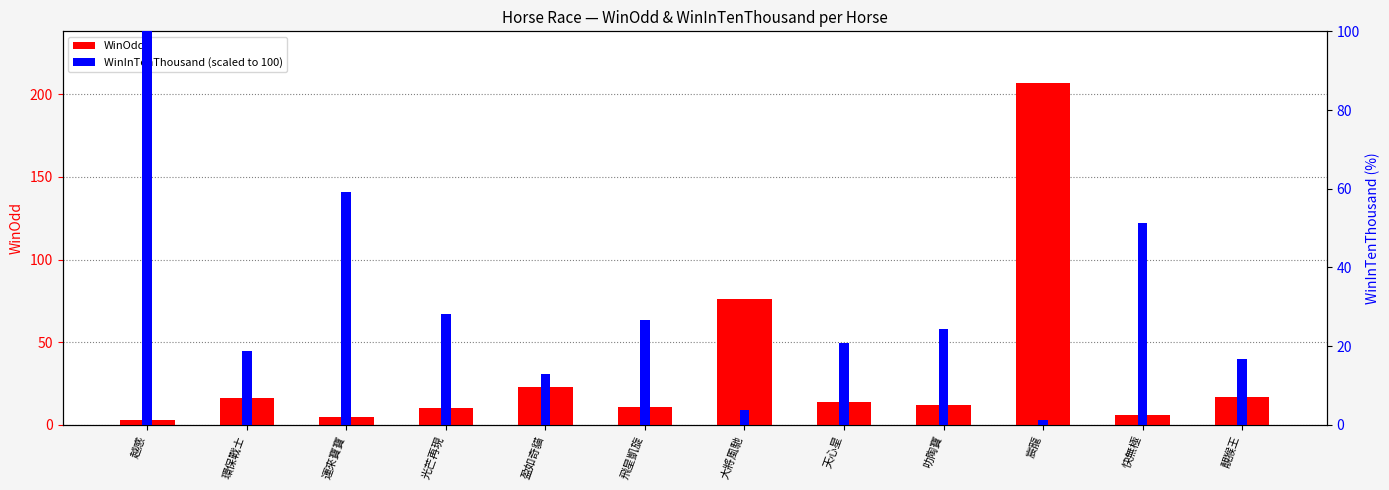

What is the difference between the maximum and second lowest values in the WinOdd series?

202.0